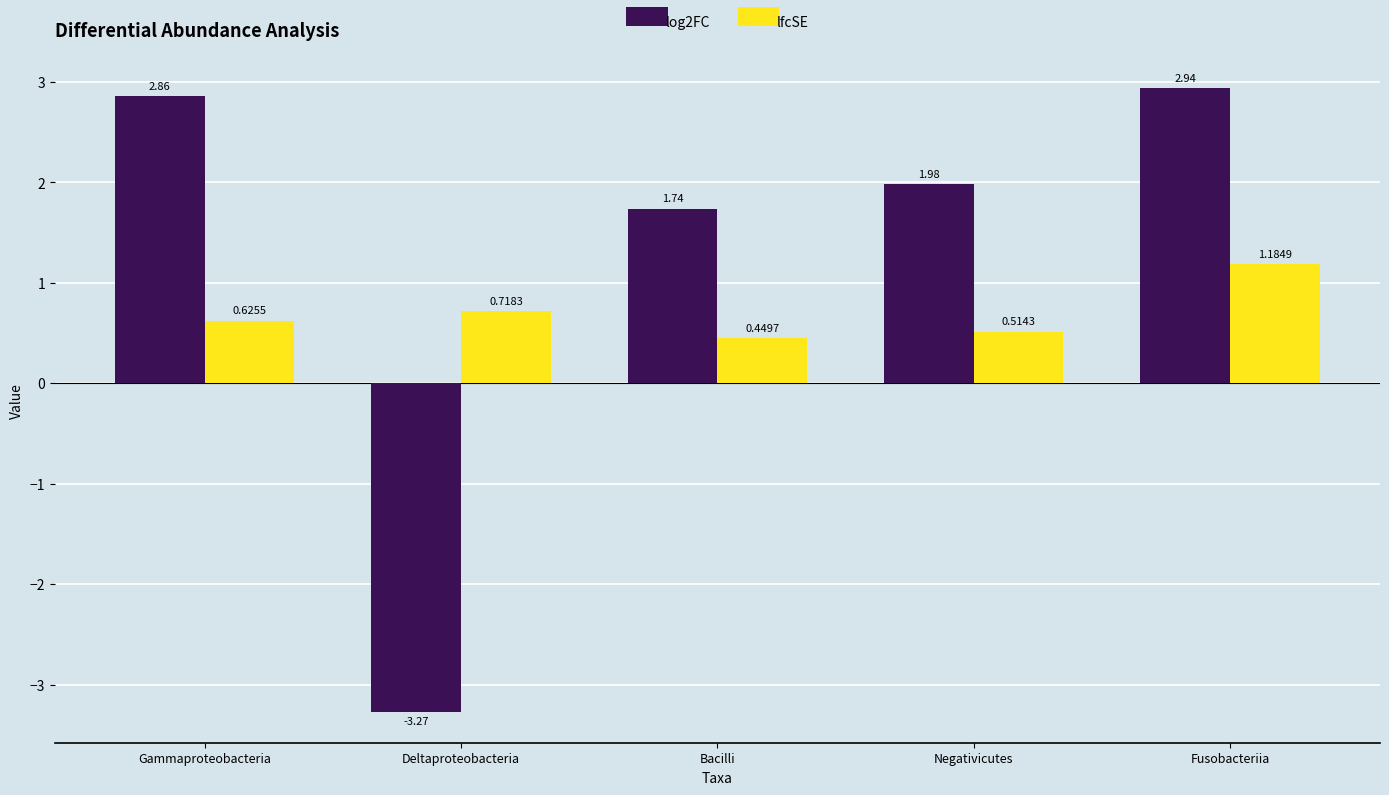

At which label does log2FC first exceed 1?

Gammaproteobacteria